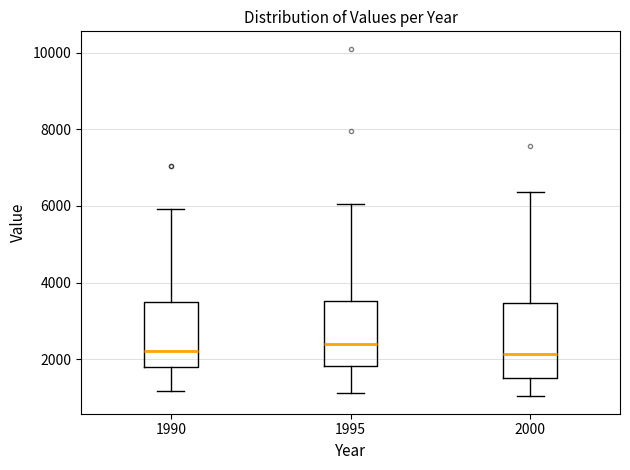

Reading left to right, read every box against the y-axis: the position of its median line, the range the box covers, and the ends of its whiskers. The values are not printed on the chart, so give them approximately, as read against the axis.

1990: median 2200, box 1800 to 3400, whiskers 1200 to 6000
1995: median 2400, box 1800 to 3600, whiskers 1200 to 6000
2000: median 2200, box 1600 to 3400, whiskers 1000 to 6400